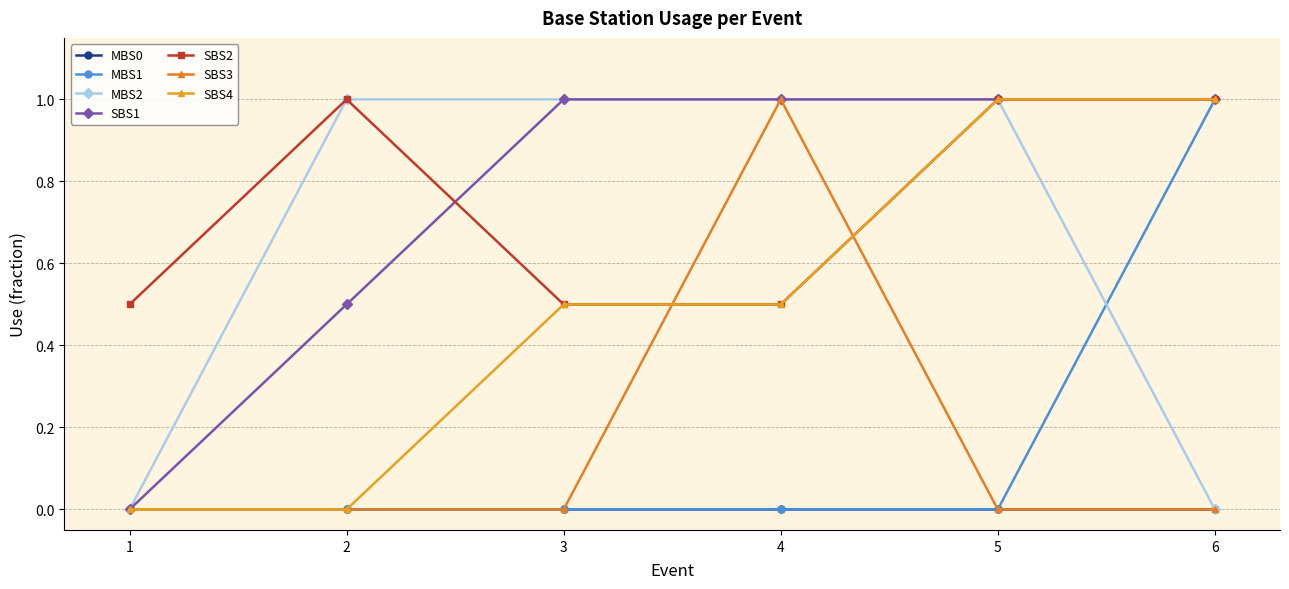

How many data points does each series have?

6